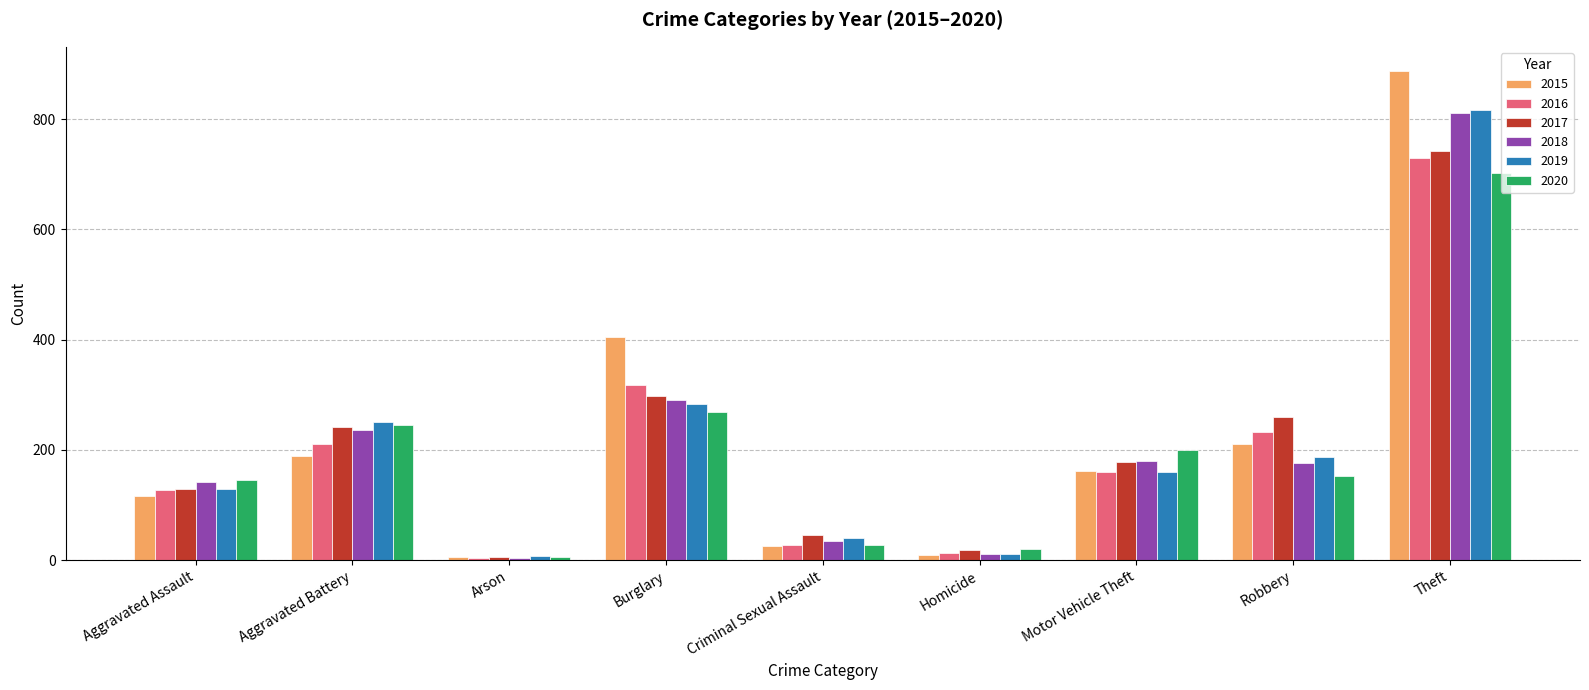

Is the value of 2020 at Aggravated Assault greater than the value of 2016 at Theft?

No